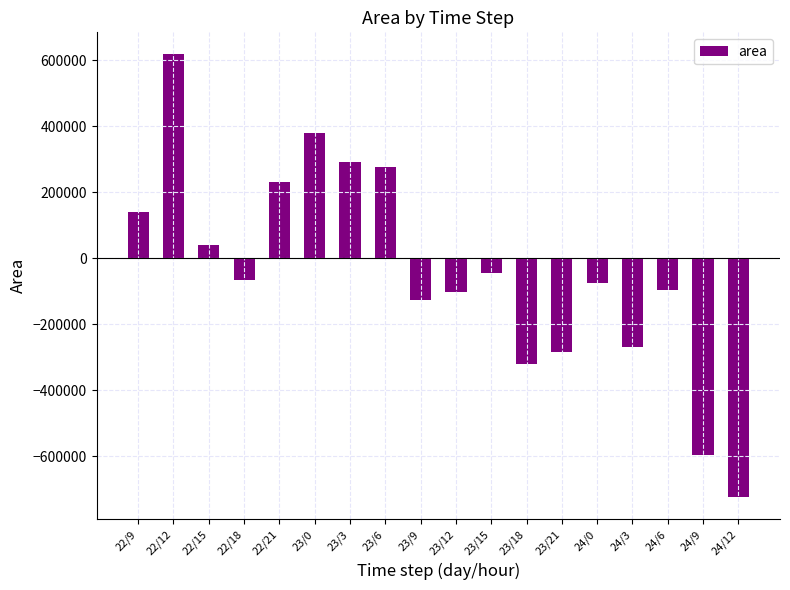

At which category does the chart reach its peak across all series?

22/12